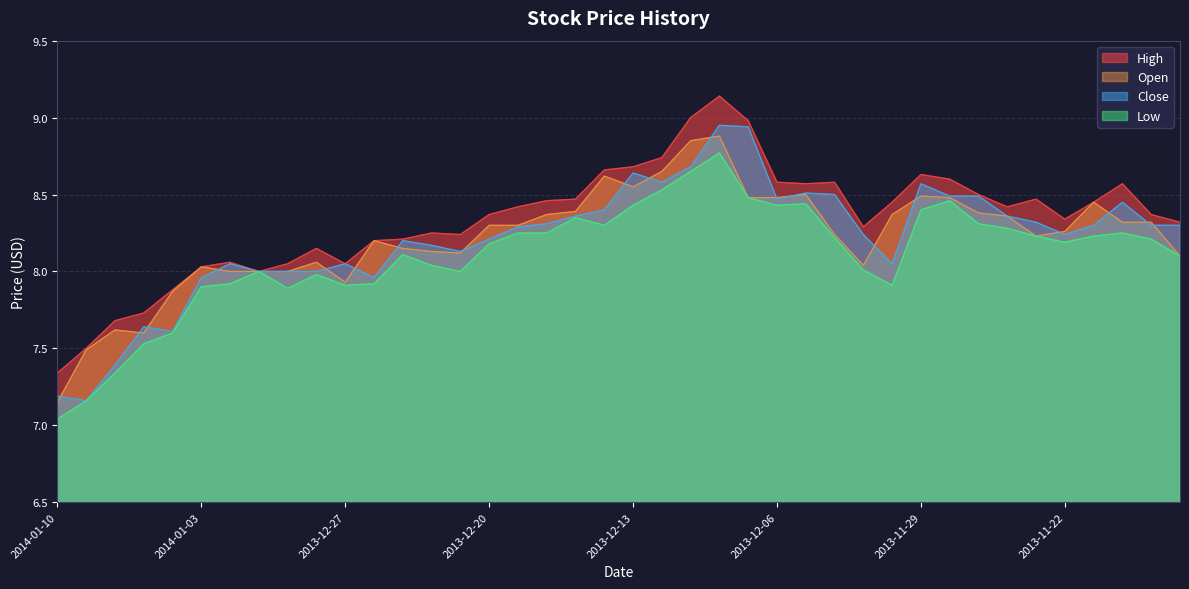

What is the sum of the Close values at 2014-01-03 and 2013-12-24?

16.1